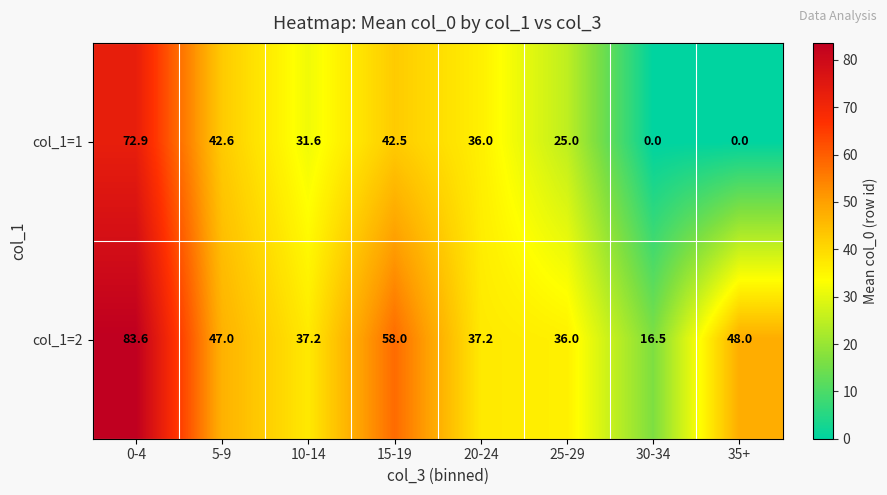

What is the maximum value for col_1=2?

83.6